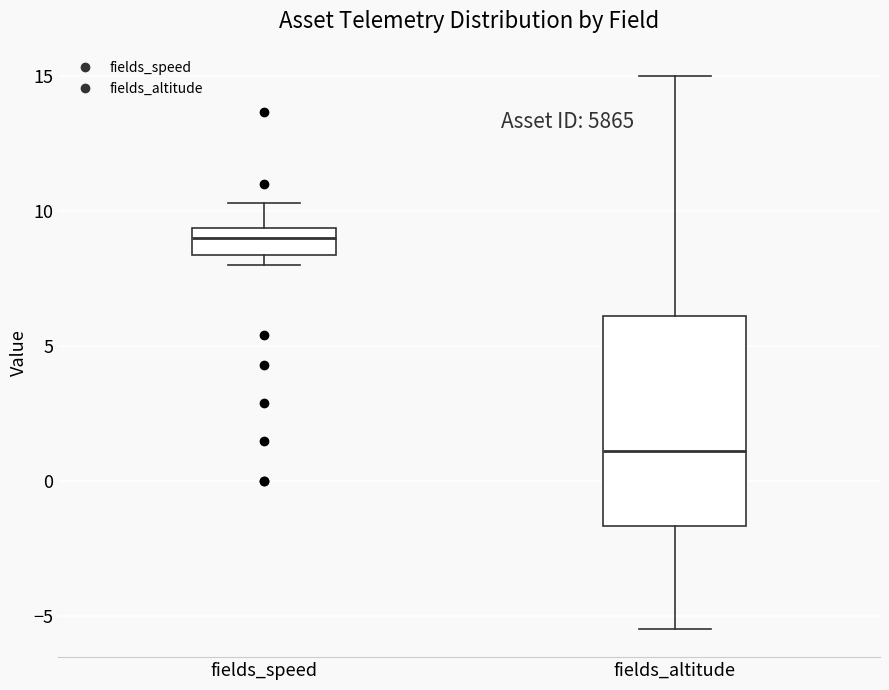

Comparing the boxes themselves (not the whiskers), which one is the tallest?

fields_altitude